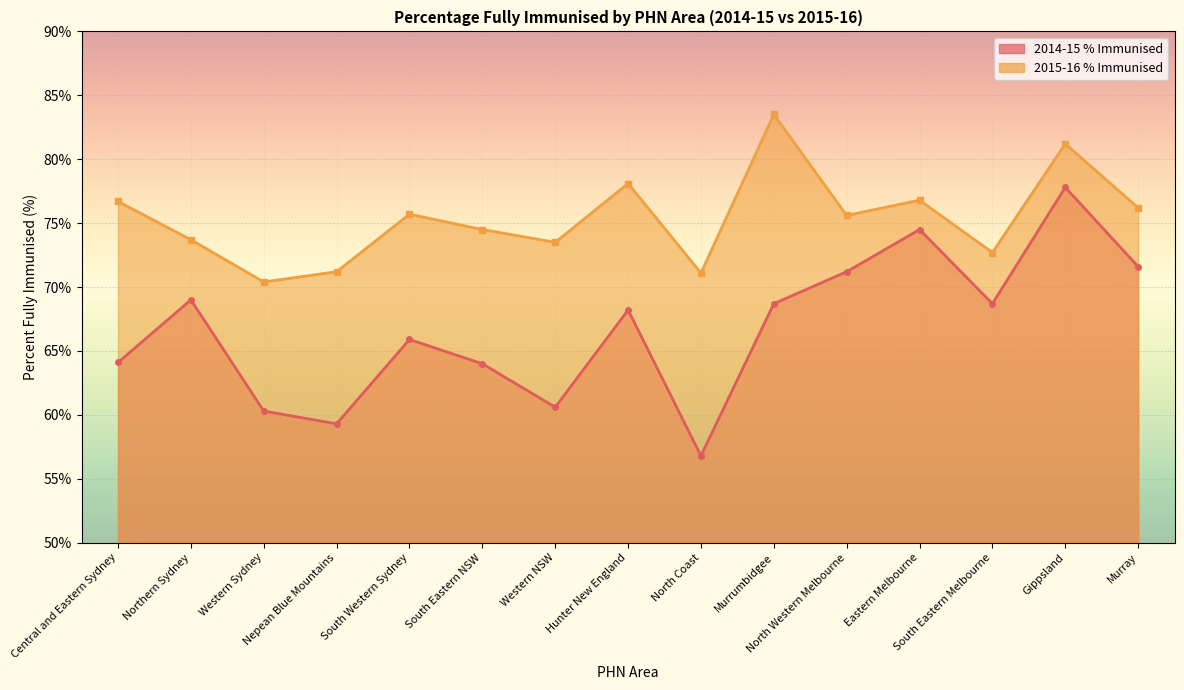

True or false: 2014-15 % Immunised and 2015-16 % Immunised intersect in this chart.

False